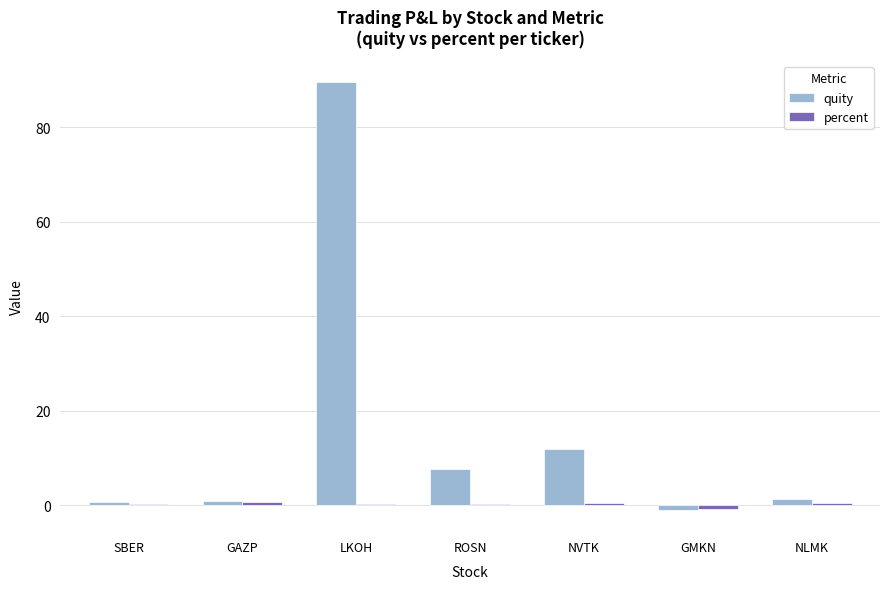

Which series has the largest total across all categories?

quity